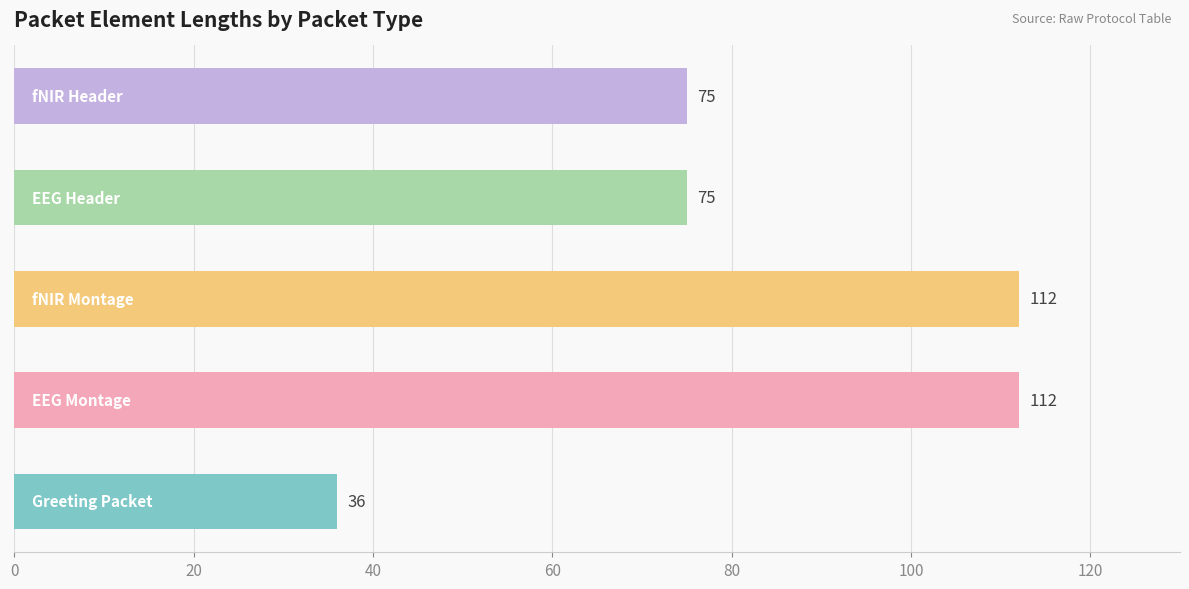

How many values are between 75 and 112?

4